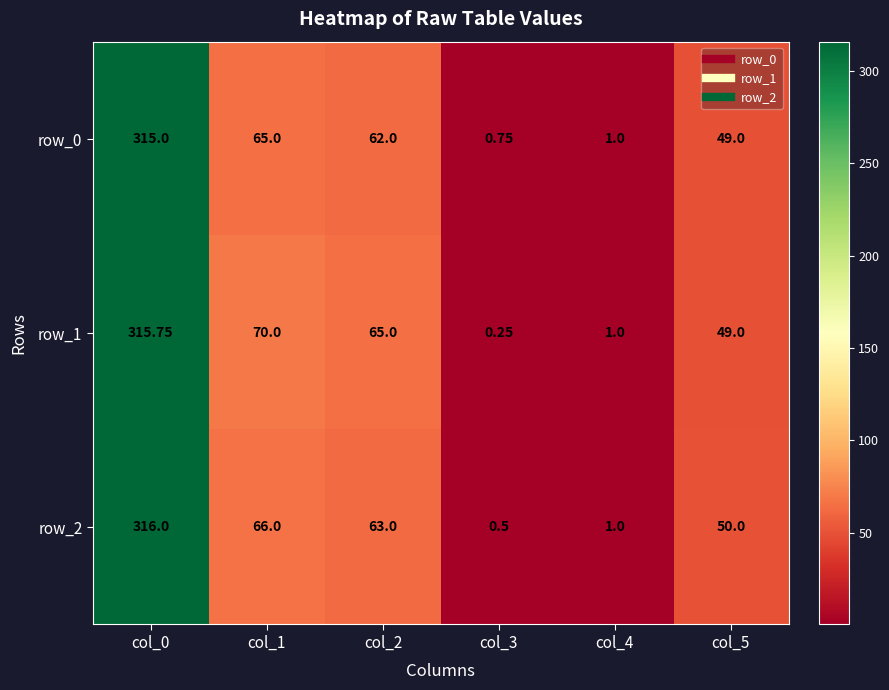

What is the average value of the row_2 series?

82.8